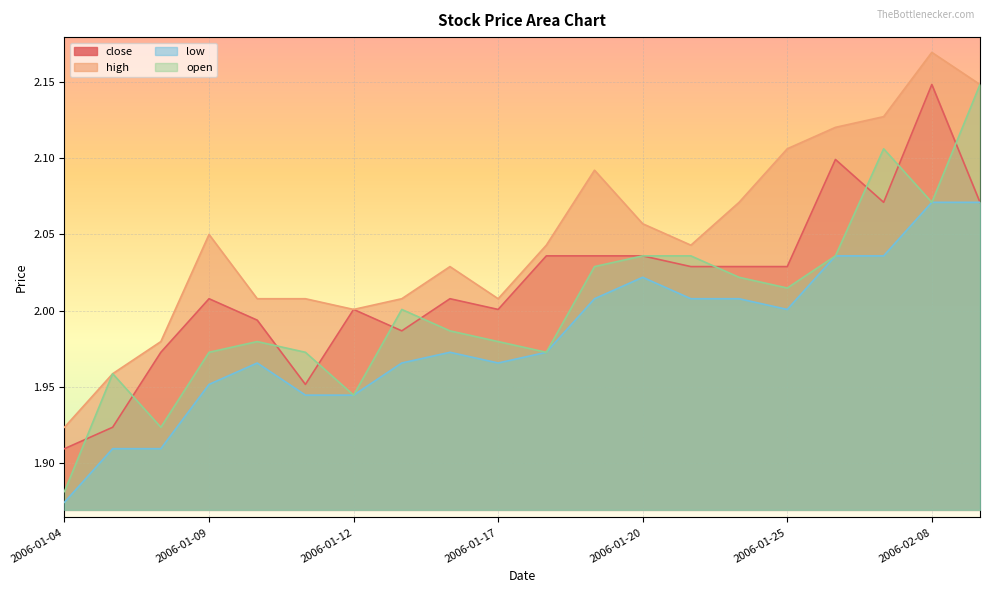

What is the difference between the maximum and minimum values in the low series?

0.2